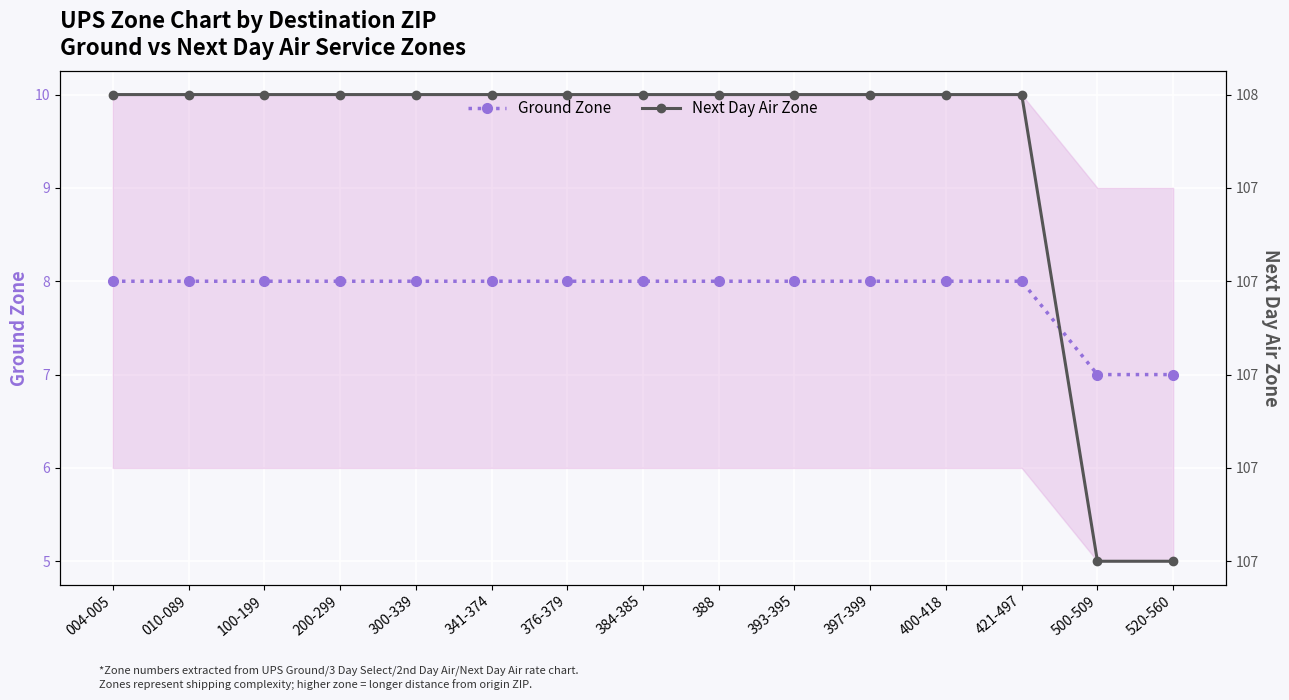

True or false: Next Day Air Zone and Ground Zone cross at least once.

False